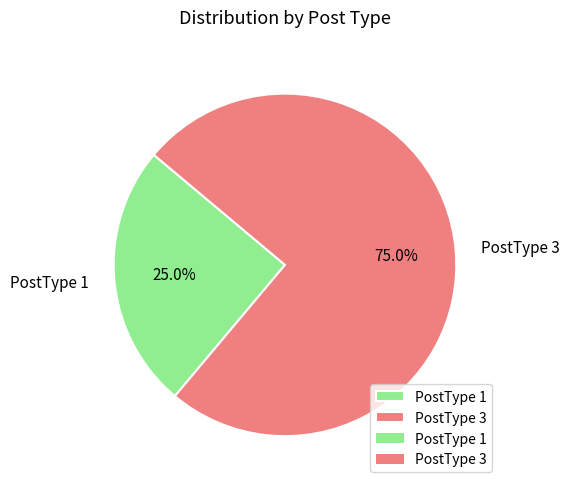

Which slice is the smallest?

PostType 1